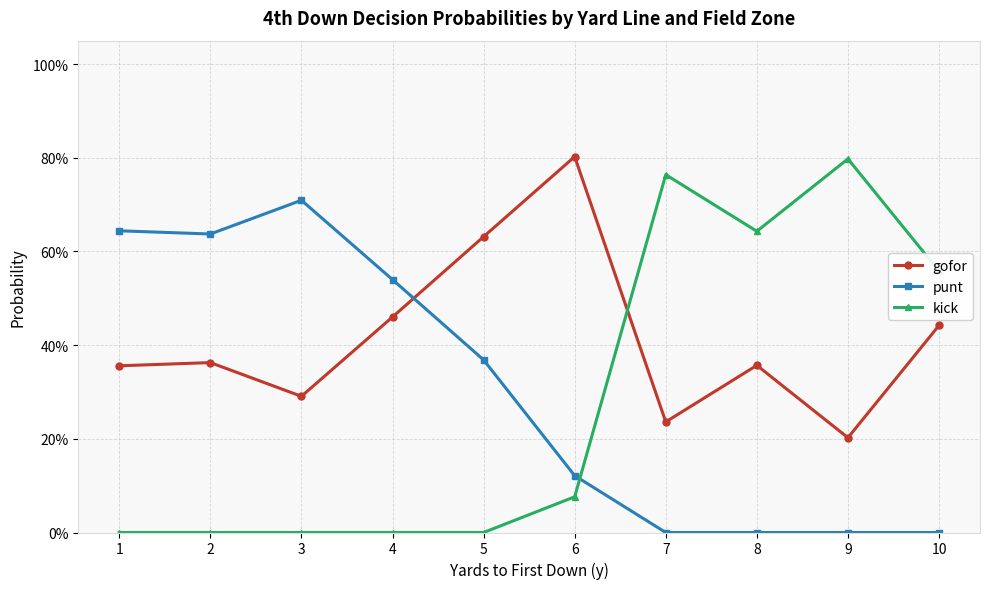

In gofor, how many points are higher than both neighbors (excluding endpoints)?

3